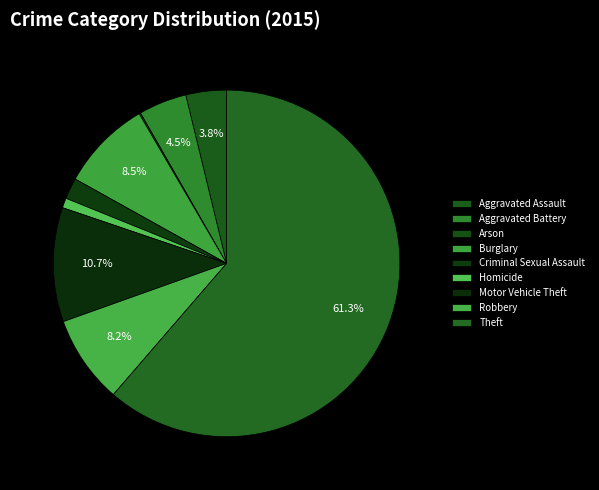

What is the majority slice?

Theft